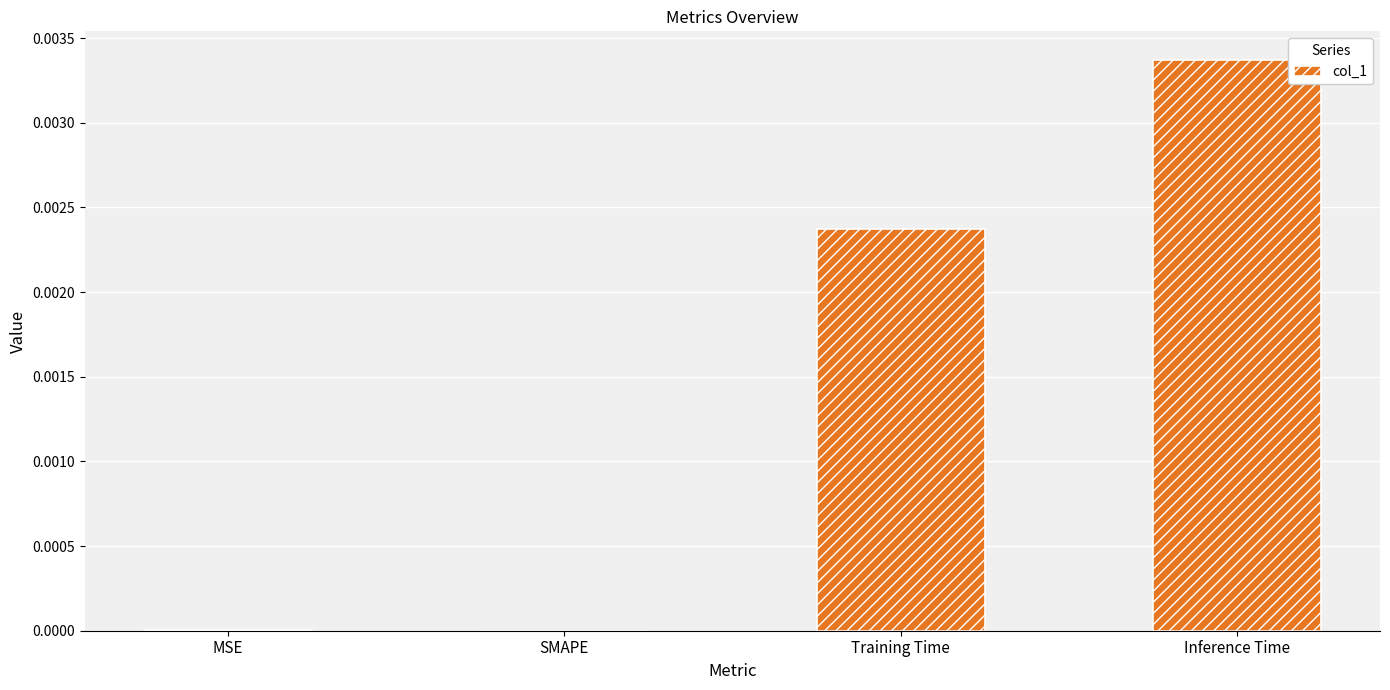

True or false: the data shows 0.0 at Inference Time.

True